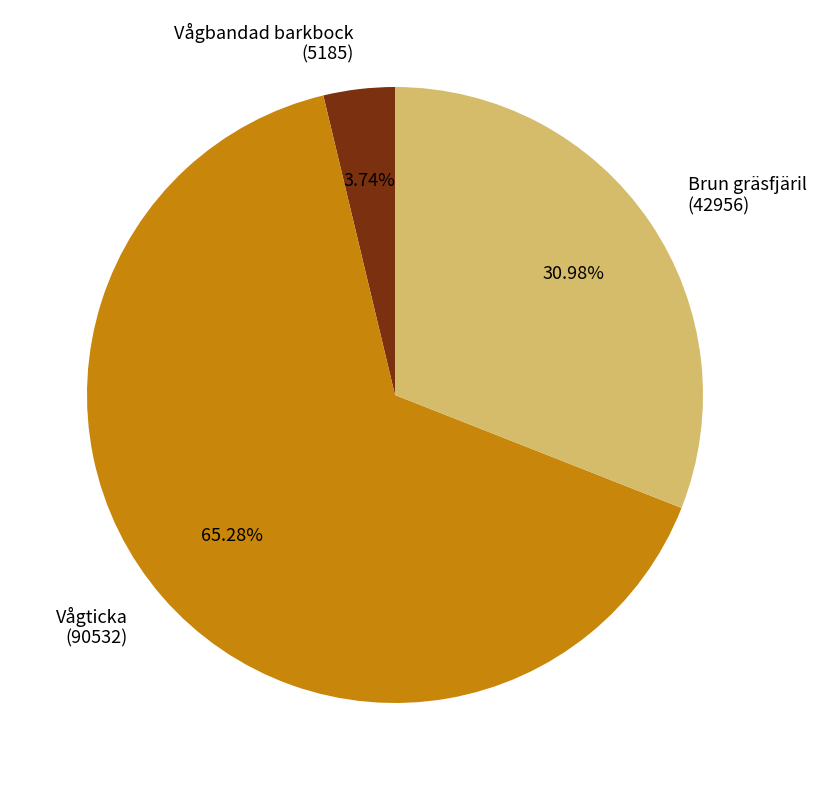

Do Vågbandad barkbock (5185) and Brun gräsfjäril (42956) together represent more than half of the pie?

No